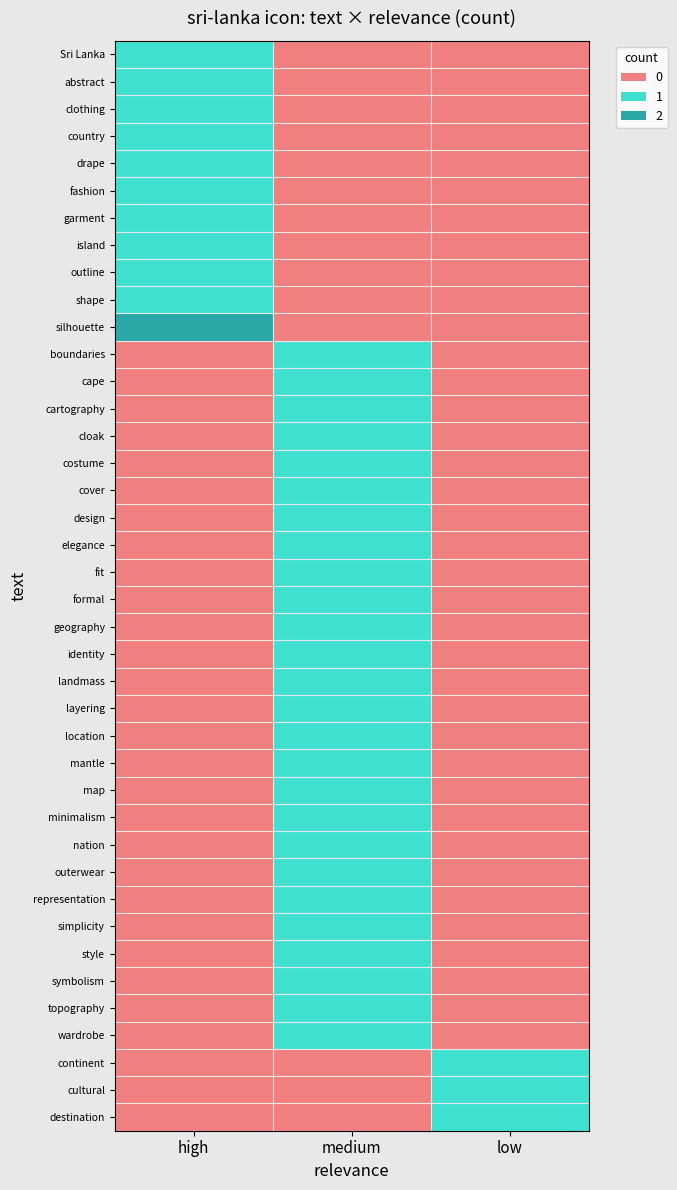

What is the spread (max minus min) of values at medium?

1